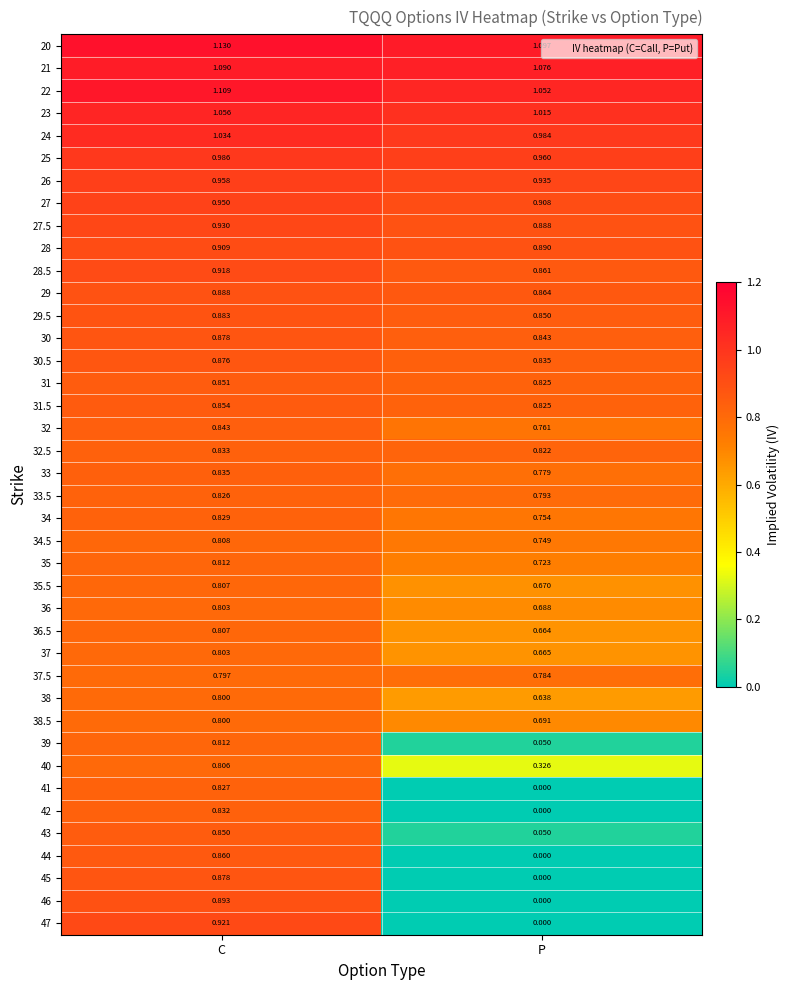

Is the value of 26 at P greater than the value of 40 at P?

Yes